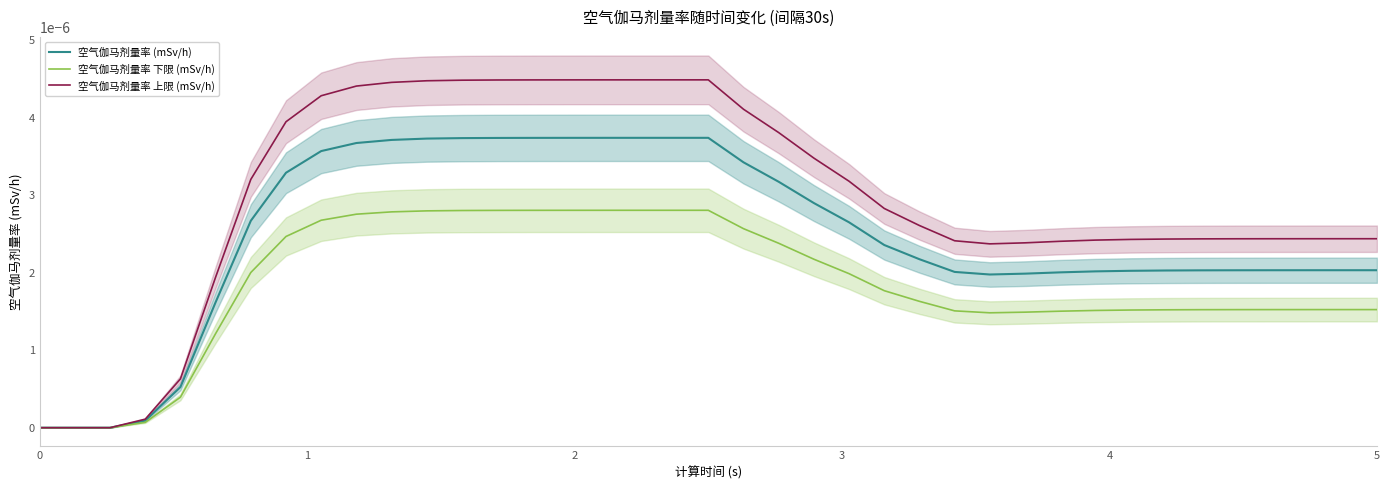

What are all the series names shown in the legend?

空气伽马剂量率 (mSv/h), 空气伽马剂量率 下限 (mSv/h), 空气伽马剂量率 上限 (mSv/h)